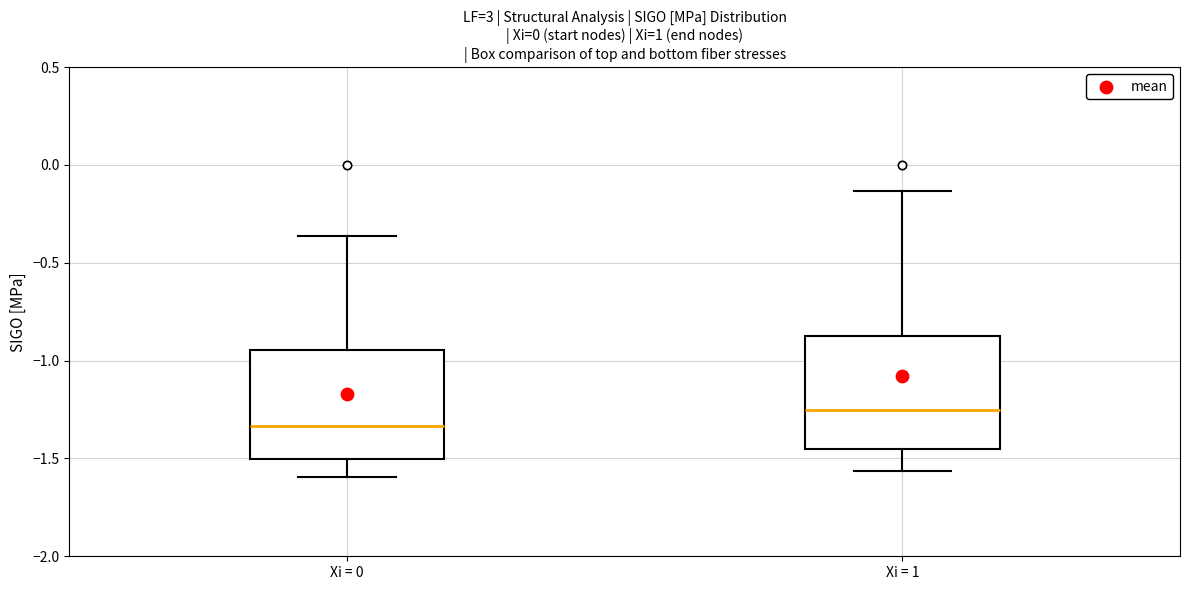

Reading left to right, transcribe this box plot: for each box, give where its median line is, the range the box spans, and where its two whiskers end, as read against the y-axis. The values are not printed on the chart, so give them approximately, as read against the axis.

Xi = 0: median -1.35, box -1.50 to -0.95, whiskers -1.60 to -0.35
Xi = 1: median -1.25, box -1.45 to -0.90, whiskers -1.55 to -0.15